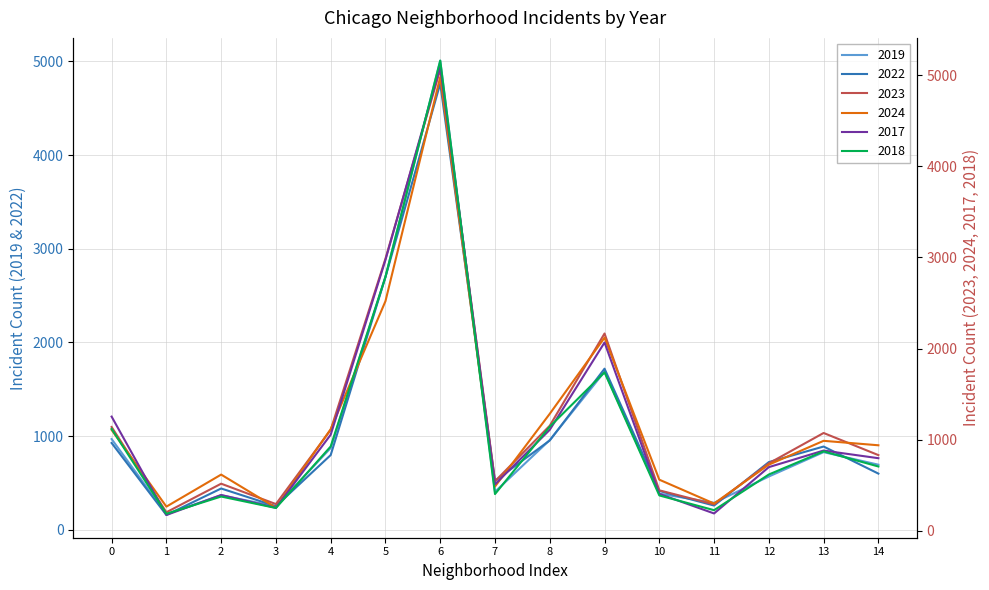

What is the highest value of the 2022 series?

4763